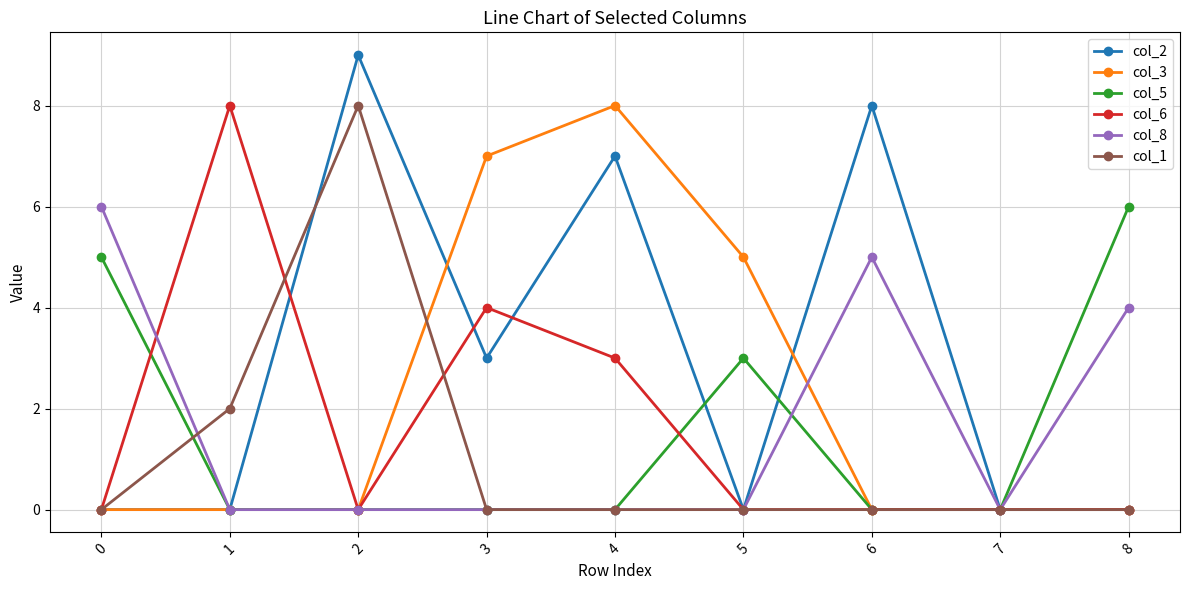

What is the difference between the second highest and minimum values in the col_3 series?

7